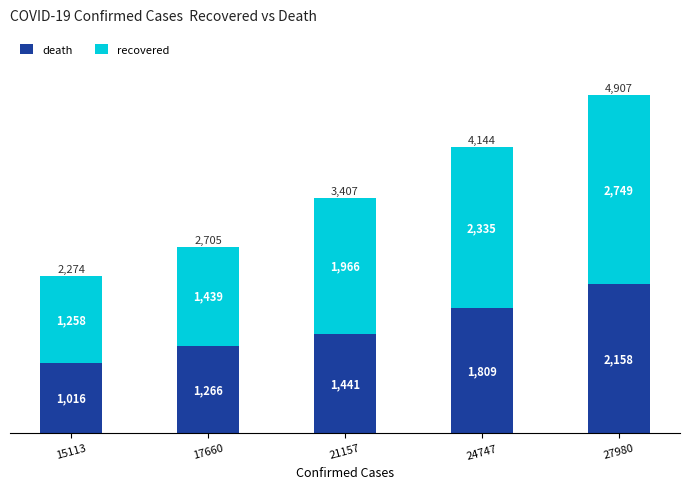

What is the difference between the death values at 17660 and 21157?

175